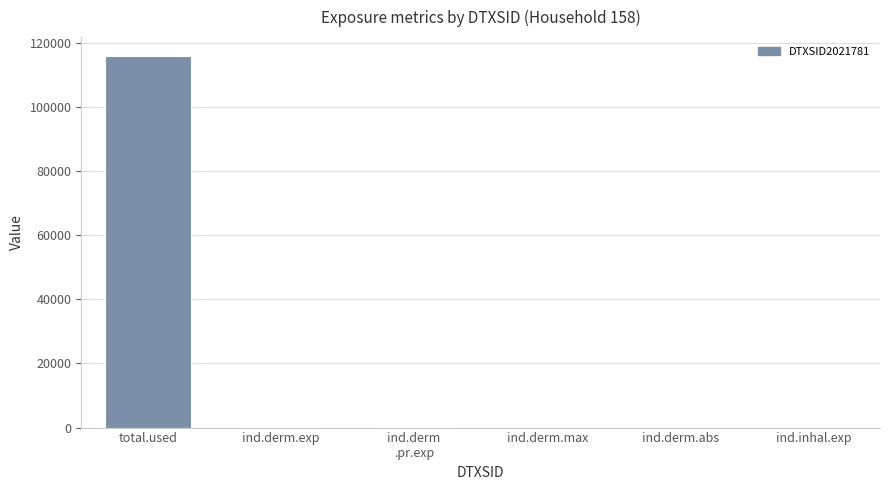

What is the maximum value shown in the chart?

115956.7